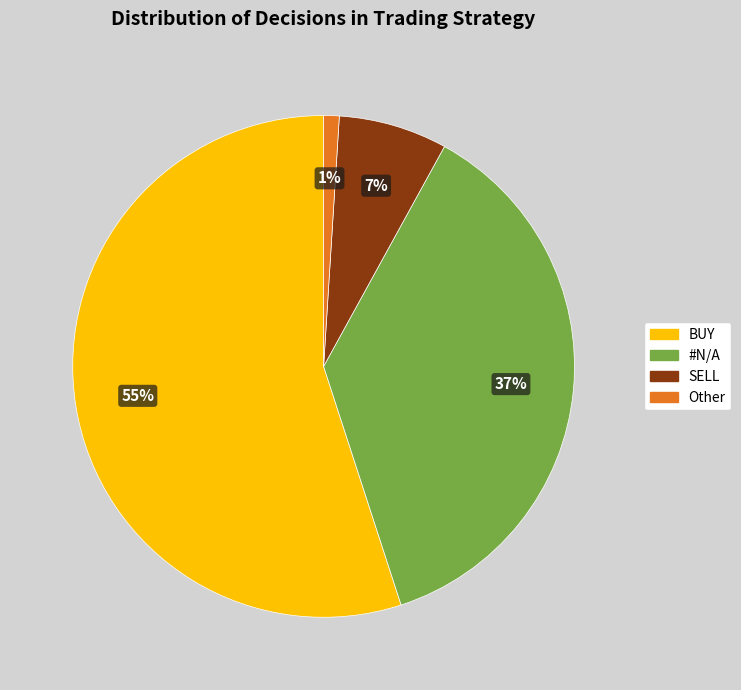

To the nearest percent, what is the difference between the largest and smallest slice percentages?

54%